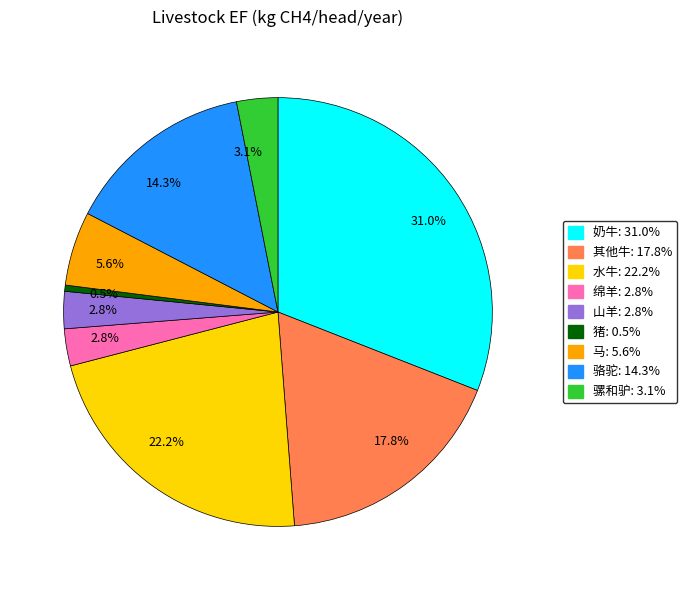

Is there a majority slice in this chart?

No